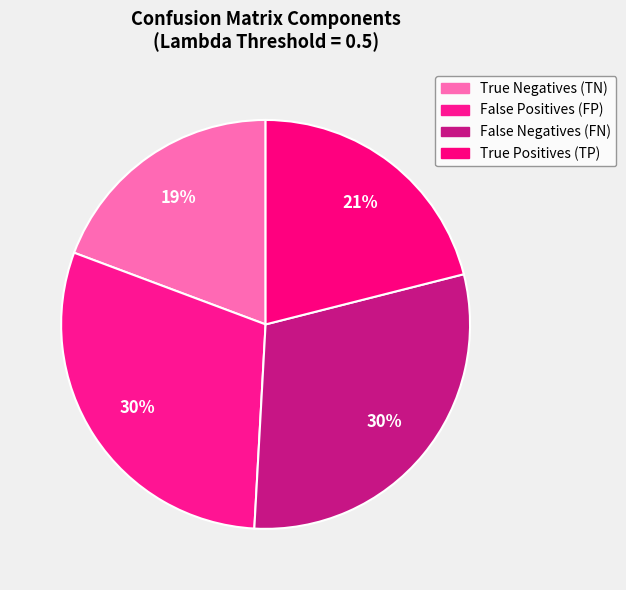

Does True Negatives (TN) represent more than half of the total?

No